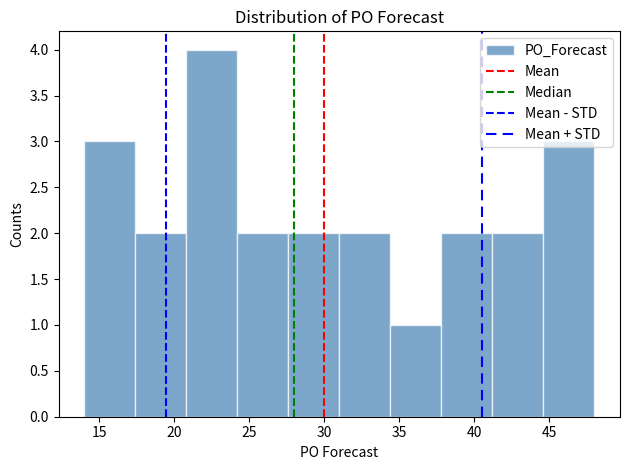

Reading left to right, list every bar in this chart as the range it spans on the x-axis followed by its height. Neither the bar edges nor the heights are printed on the chart, so give them approximately, as read against the axes.

14.0 to 17.4: 3
17.4 to 20.8: 2
20.8 to 24.2: 4
24.2 to 27.6: 2
27.6 to 31.0: 2
31.0 to 34.4: 2
34.4 to 37.8: 1
37.8 to 41.2: 2
41.2 to 44.6: 2
44.6 to 48.0: 3